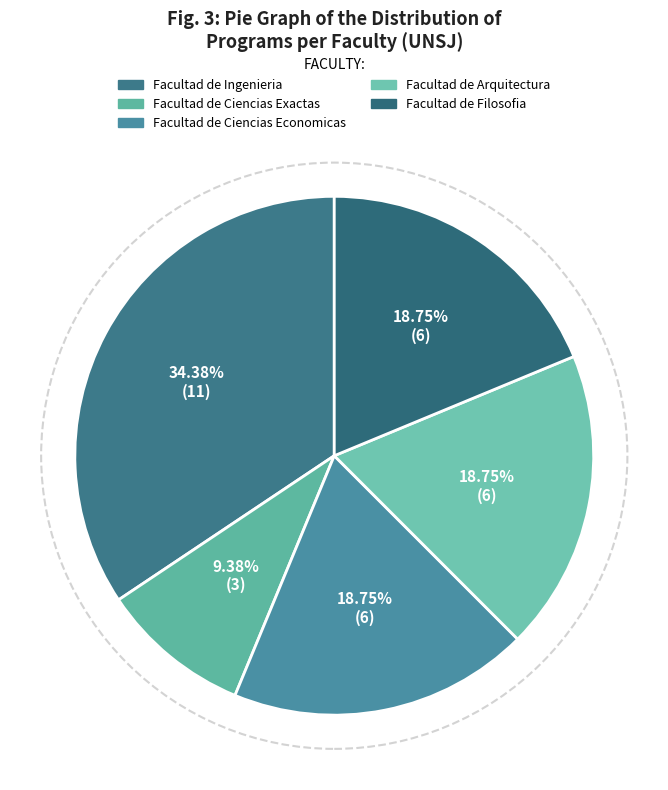

What is the change in value from Facultad de Ingenieria to Facultad de Arquitectura?

-5